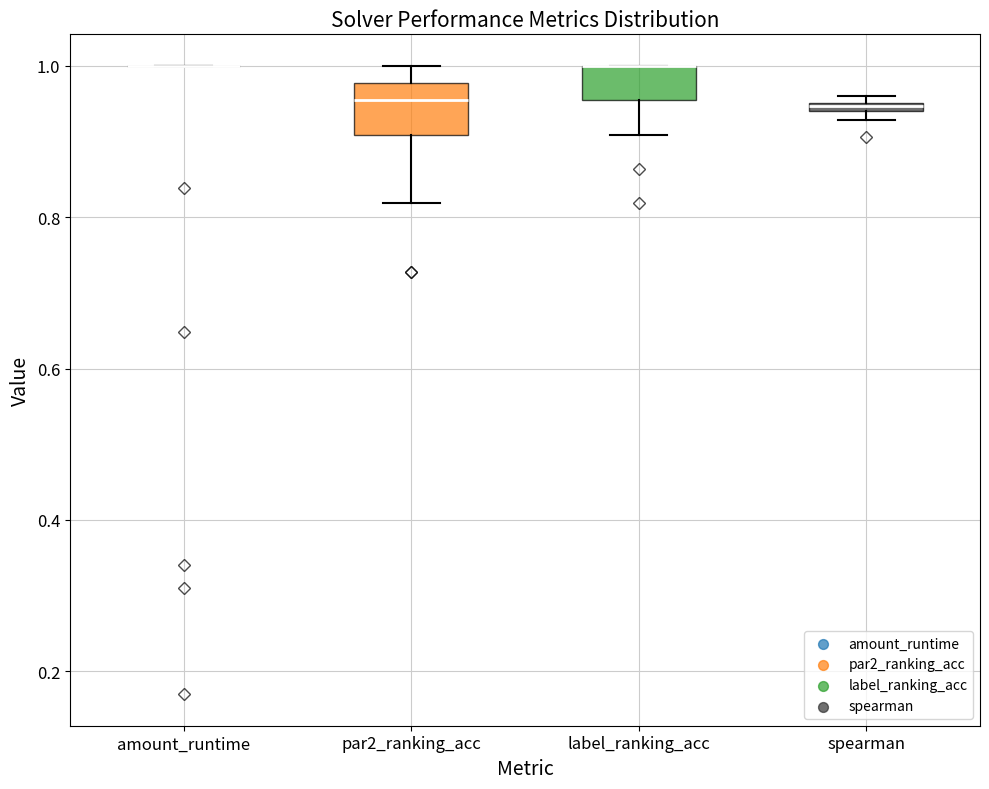

Comparing the boxes themselves (not the whiskers), which one is the tallest?

par2_ranking_acc